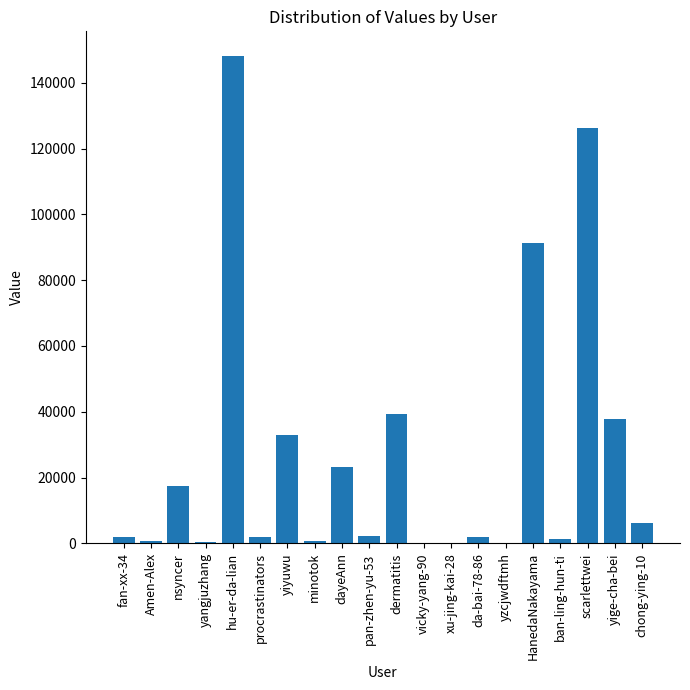

What is the sum of all values?

534408